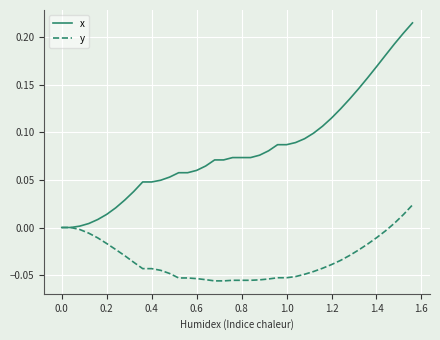

Which series has the widest spread of values?

x